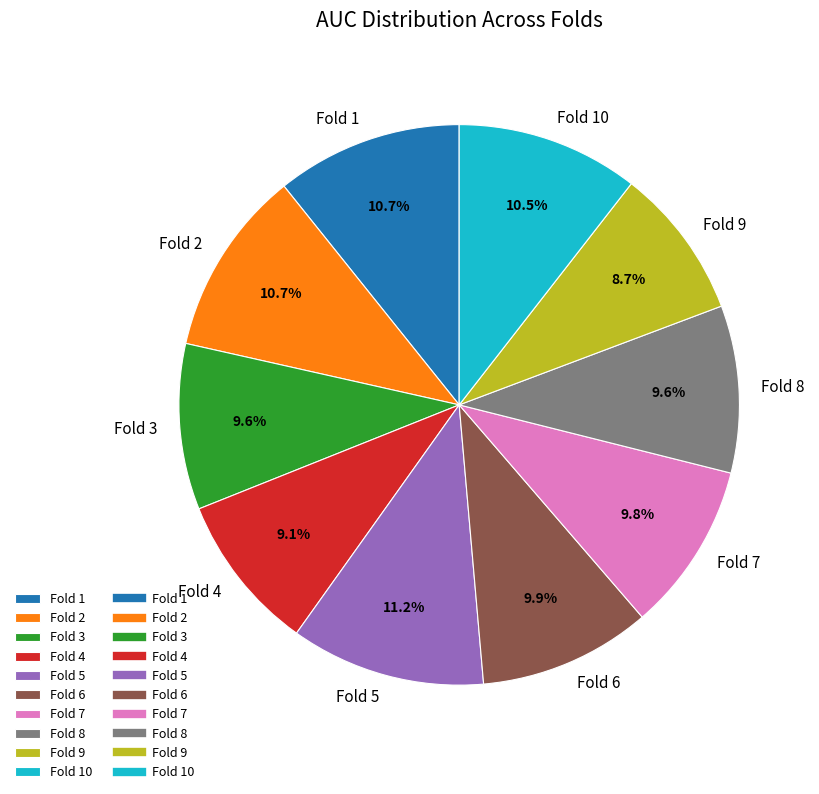

Does any single category account for the majority?

No